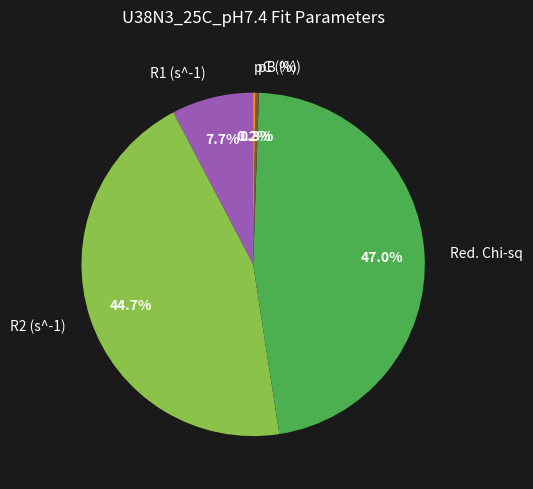

The pB (%) slice represents 6% of the pie. True or false?

False